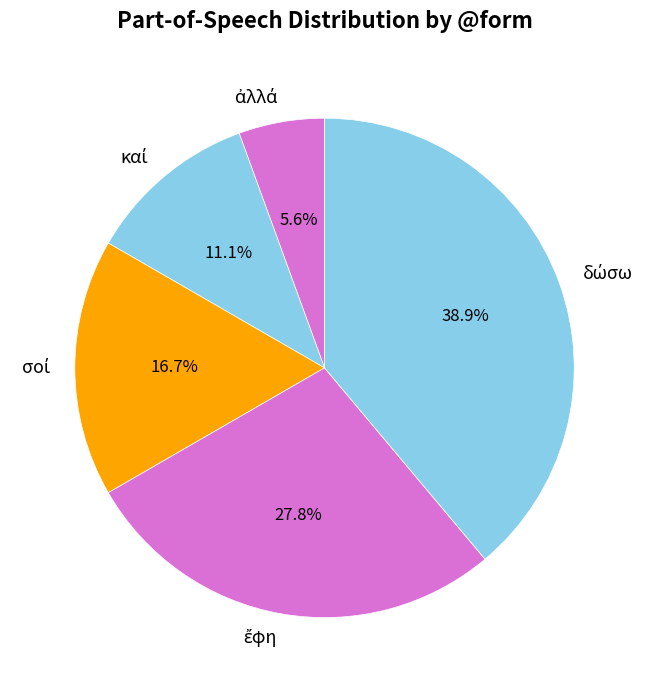

Count the number of slices in the pie.

5